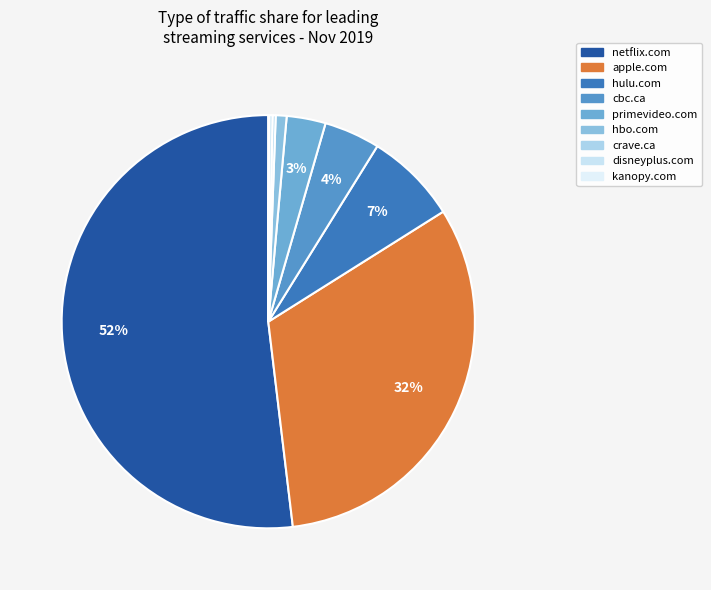

To the nearest percent, what is the difference between the hbo.com and primevideo.com slice percentages?

2%